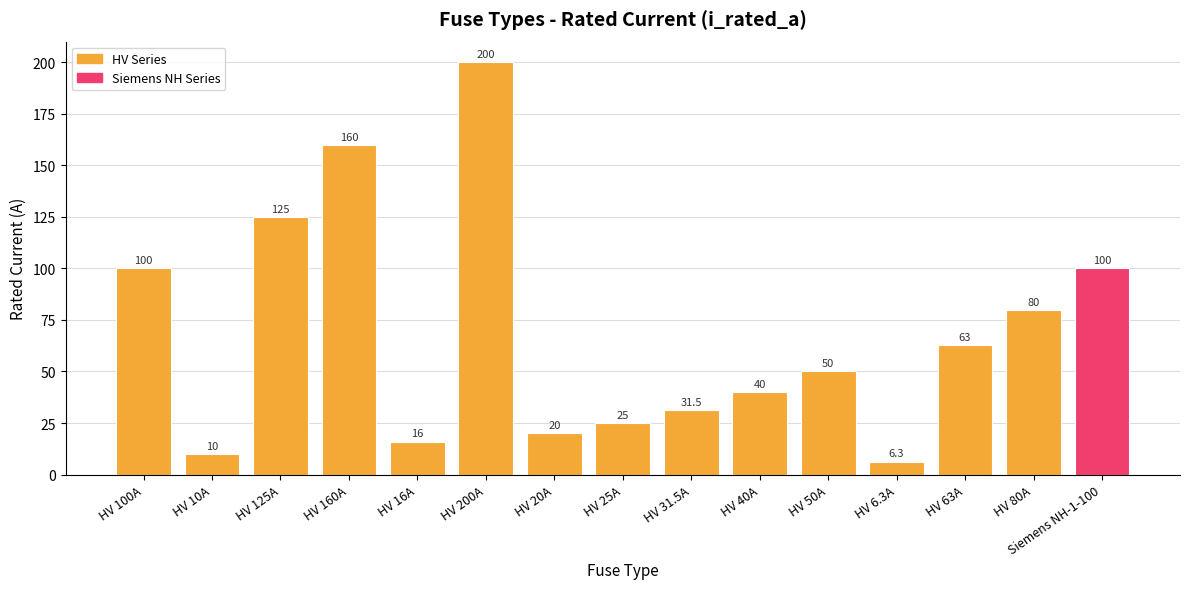

Which has a higher value, HV 100A or HV 10A?

HV 100A